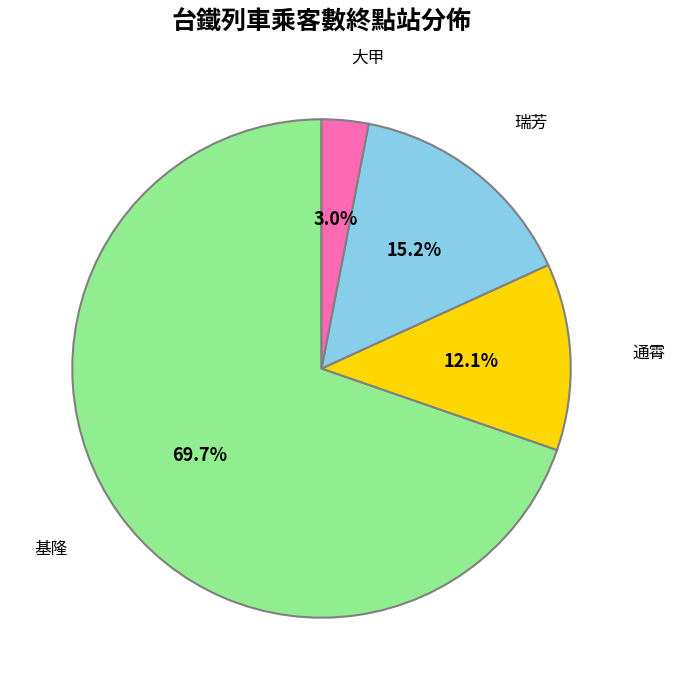

Combined, do 大甲 and 瑞芳 account for over 50%?

No